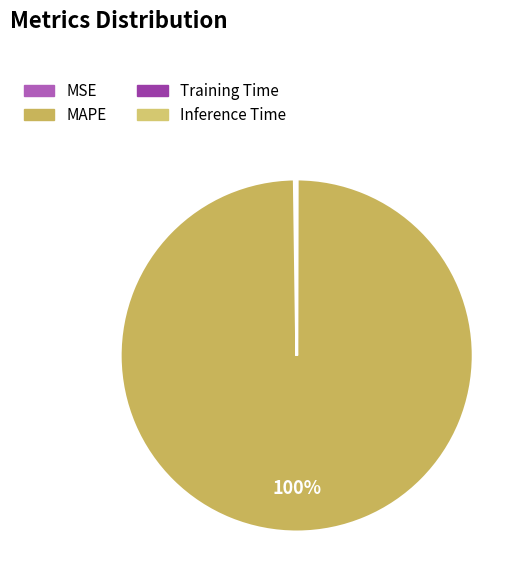

How many slices are in this pie chart?

4